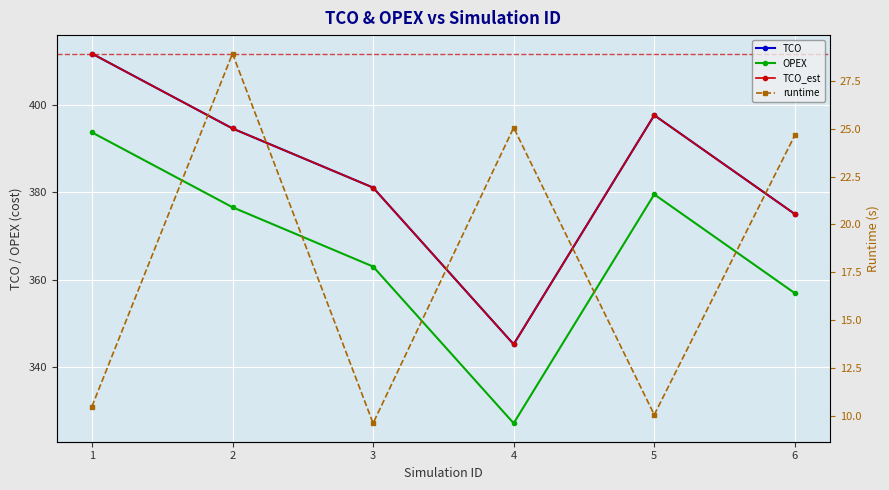

Does the chart display data point markers on the line(s)?

Yes